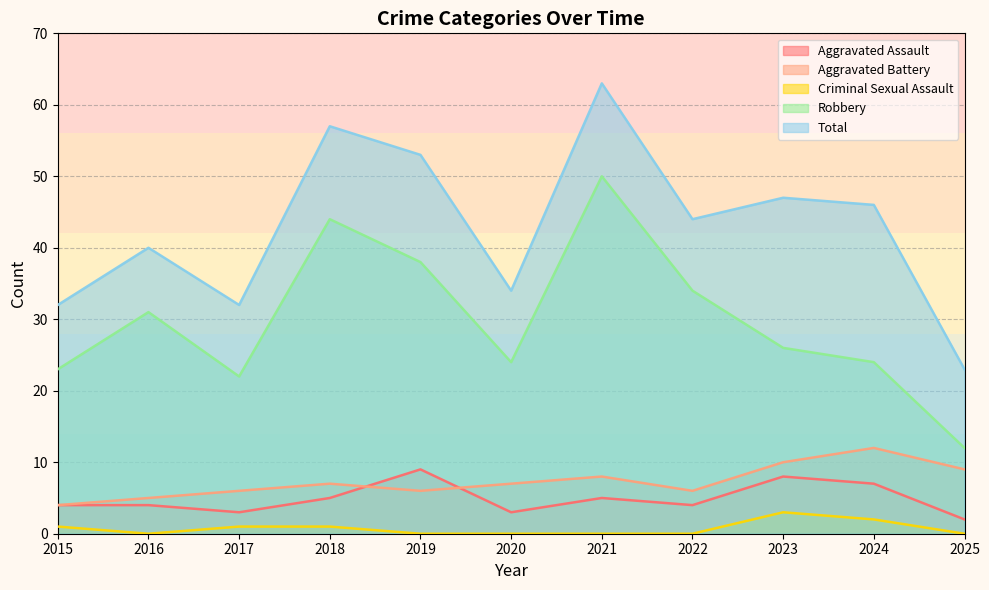

At 2025, list the series in order from largest to smallest.

Total, Robbery, Aggravated Battery, Aggravated Assault, Criminal Sexual Assault